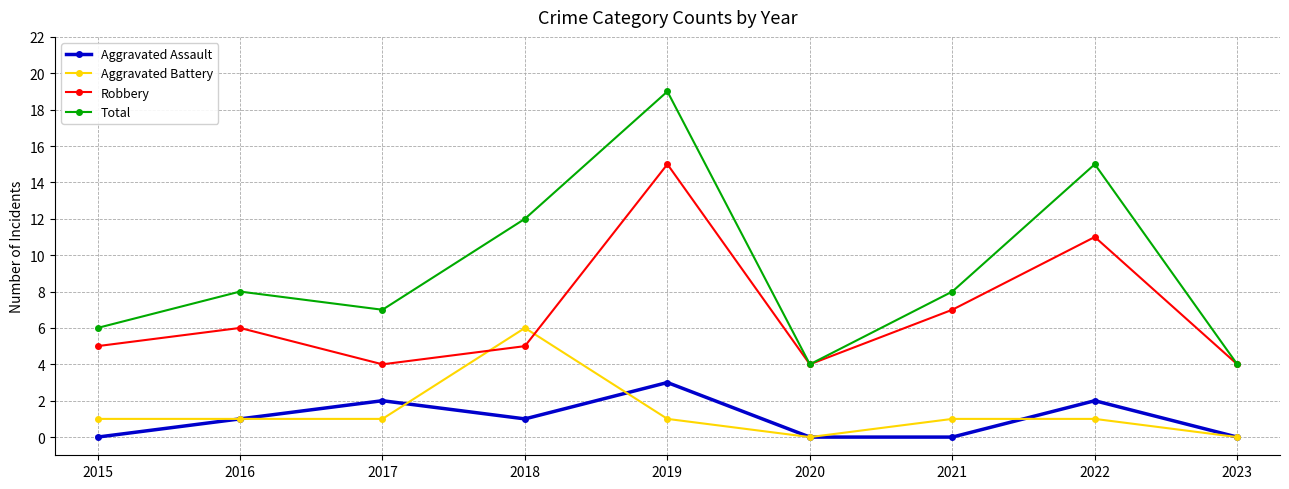

Count the Aggravated Assault values in the range 0 to 2.

8